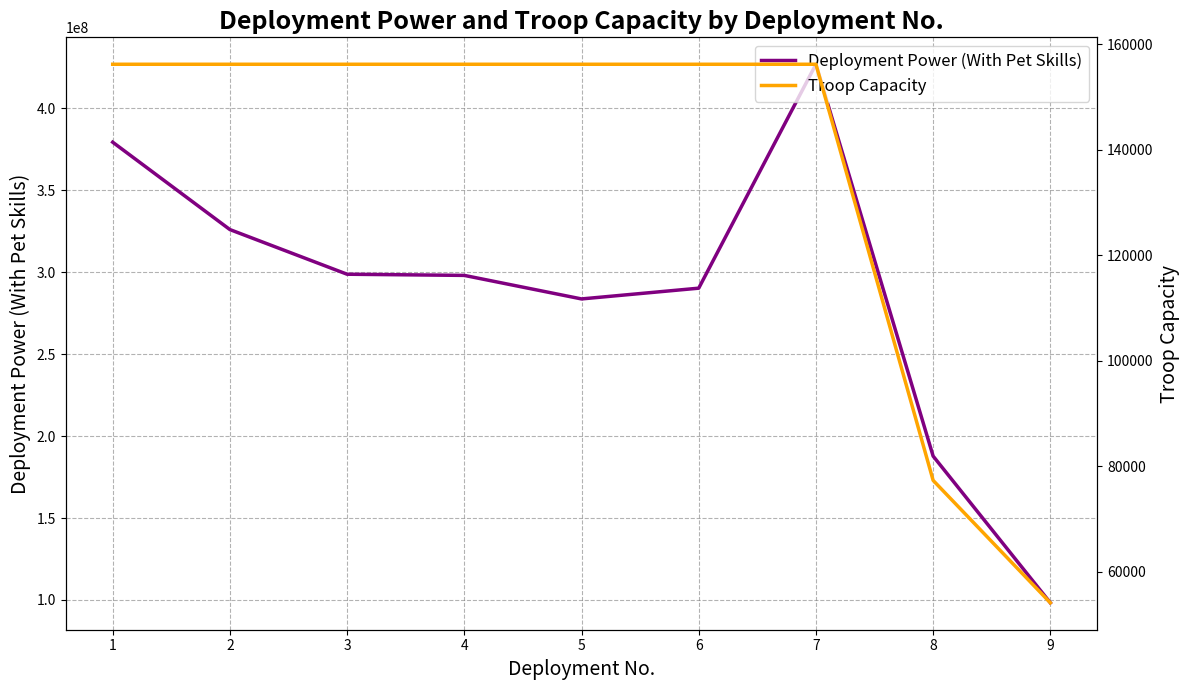

The Troop Capacity series shows 37774 at 3. True or false?

False